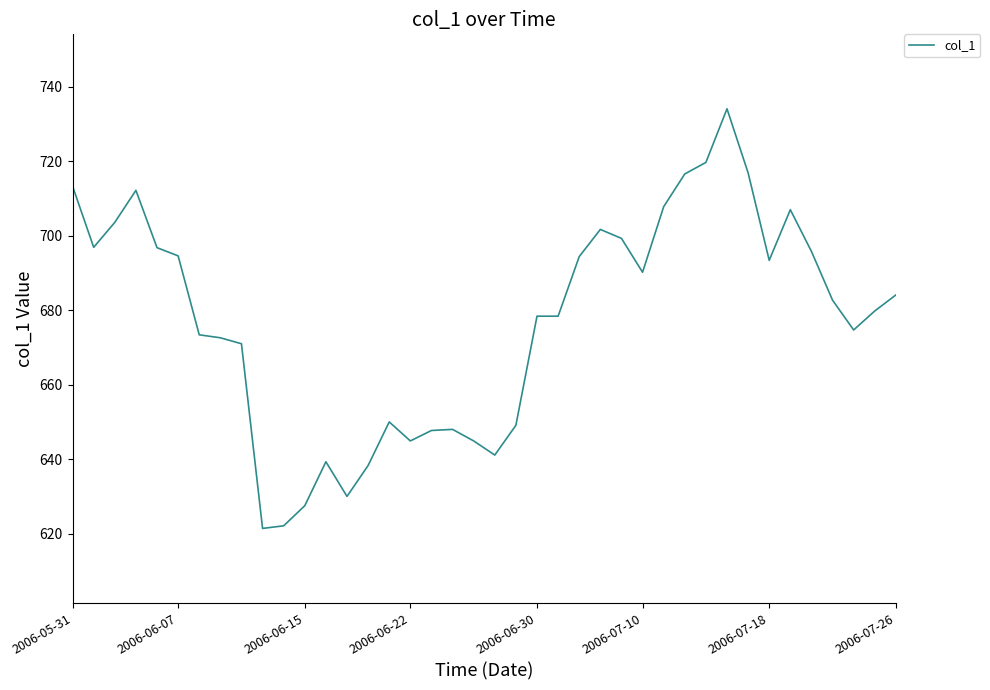

What is the difference between the maximum and minimum values?

112.7